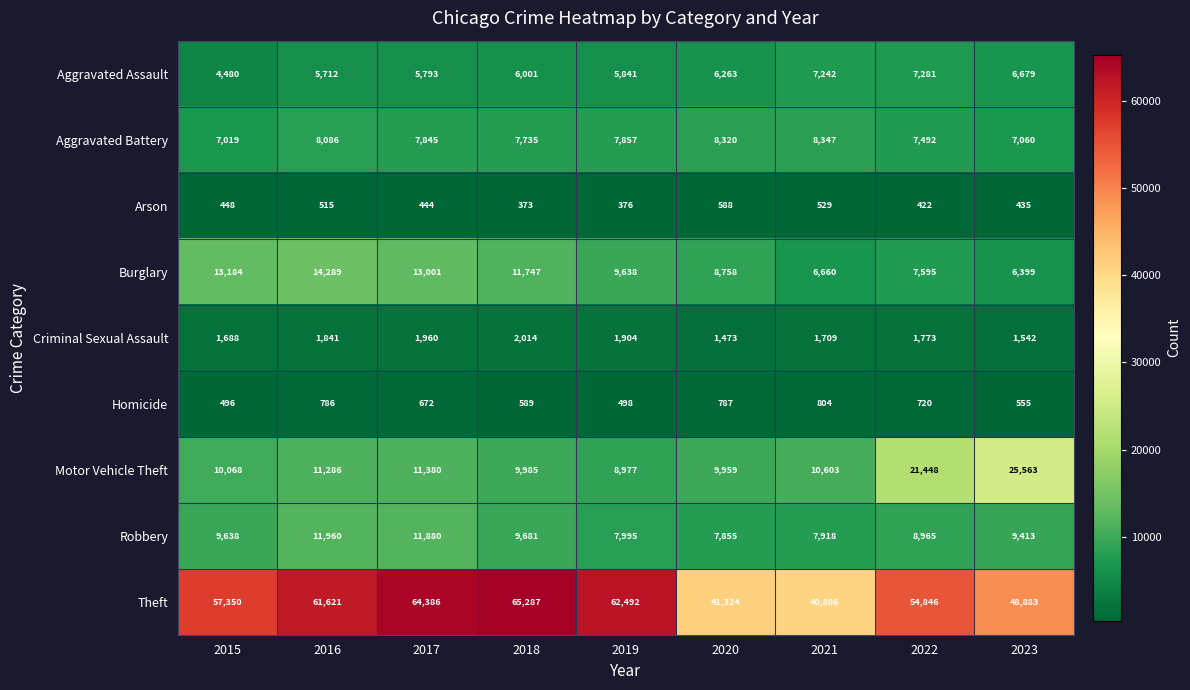

Count the number of categories in the chart.

9